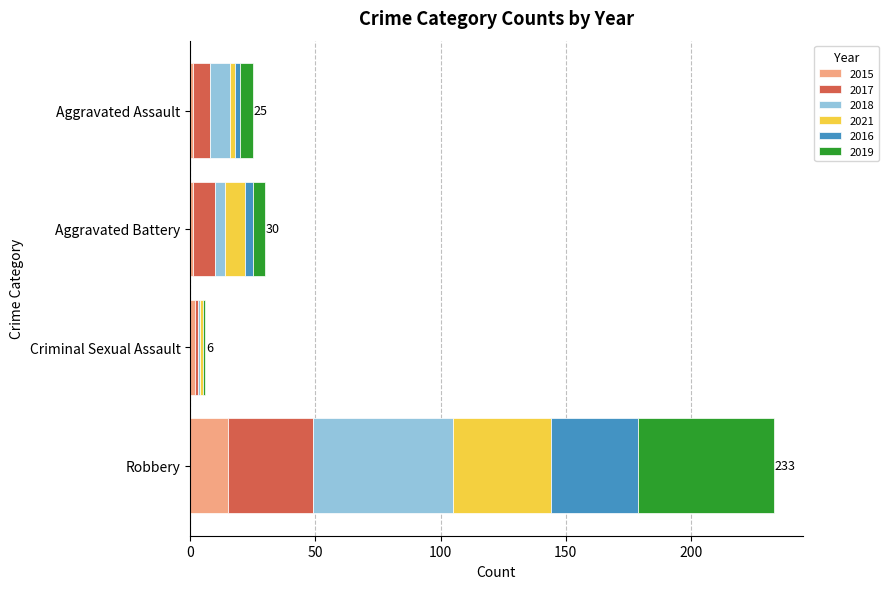

What is the sum of all 2015 values?

19